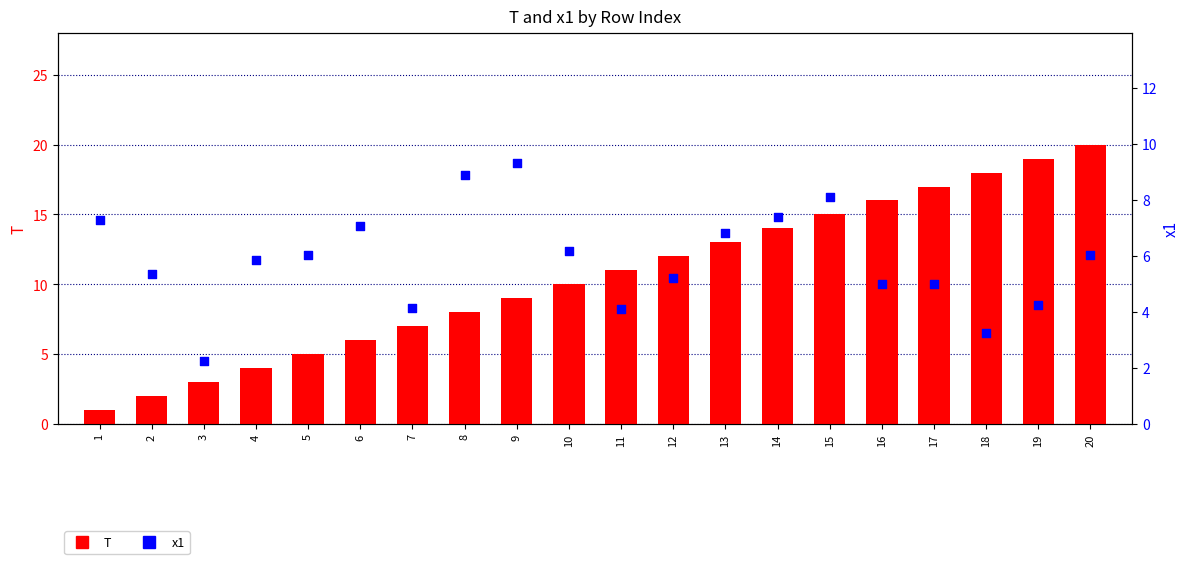

Which series has the widest spread of Y values?

T